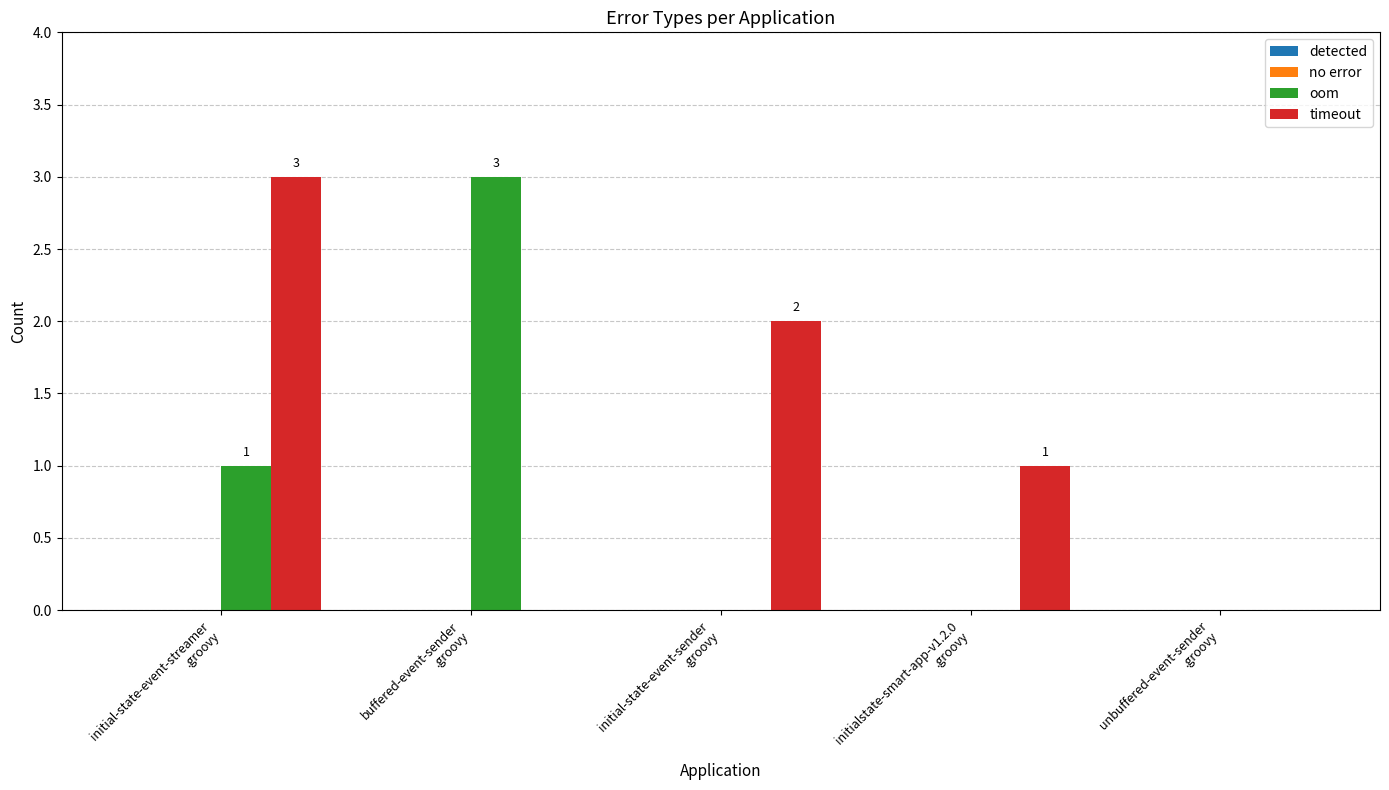

Are the bars grouped side by side (vs. stacked)?

Yes